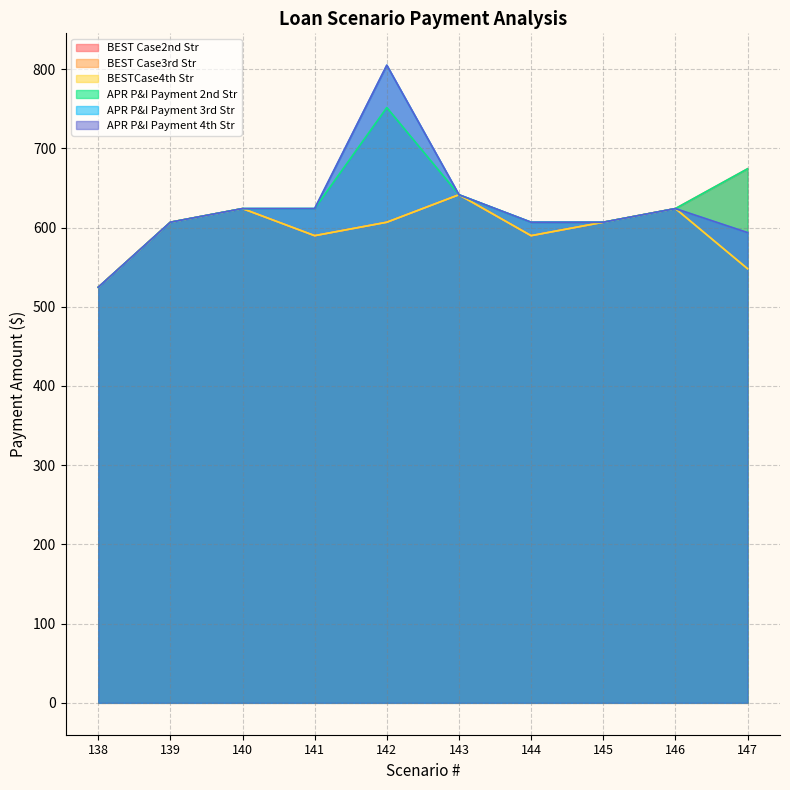

Which series has the widest spread of values?

APR P&I Payment 3rd Str